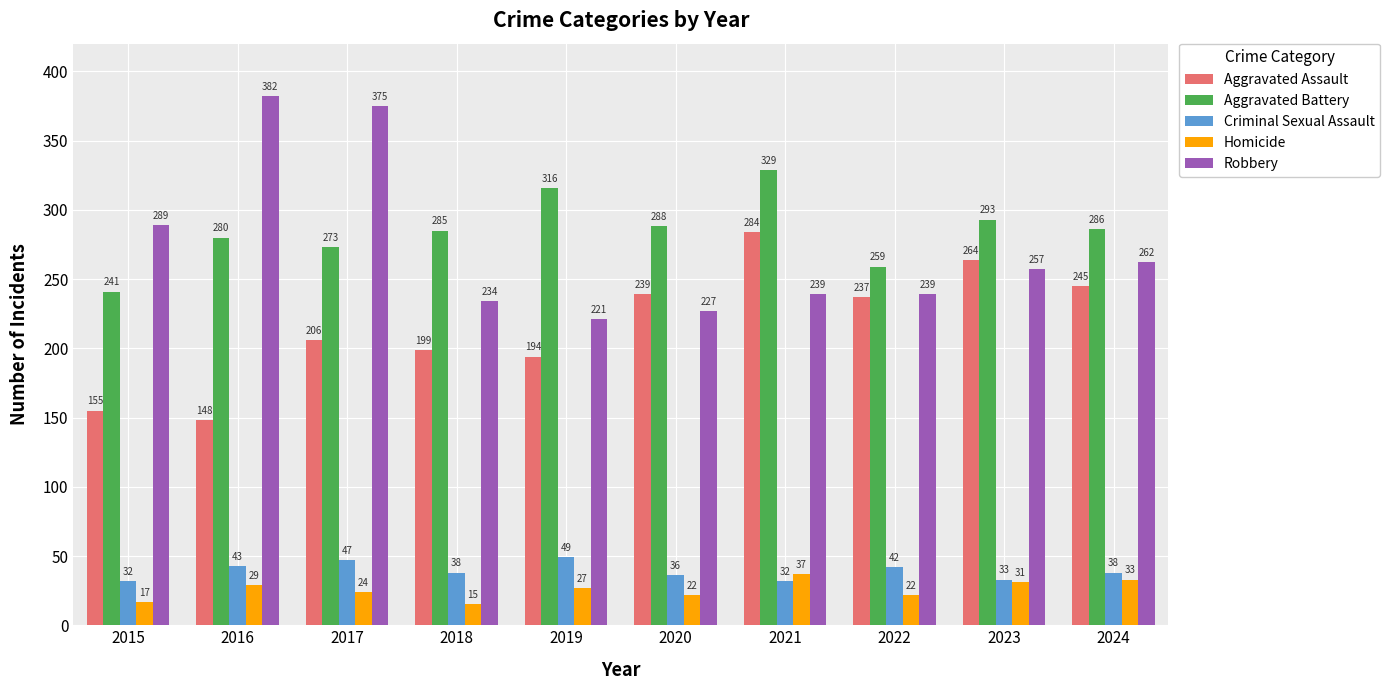

Which series changed the most between 2017 and 2019?

Robbery